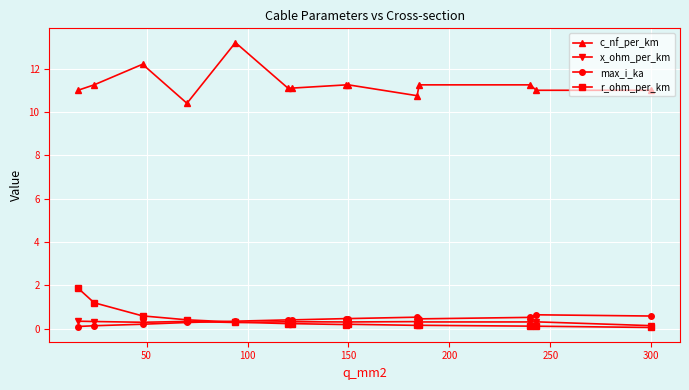

What is the maximum value for max_i_ka?

0.6